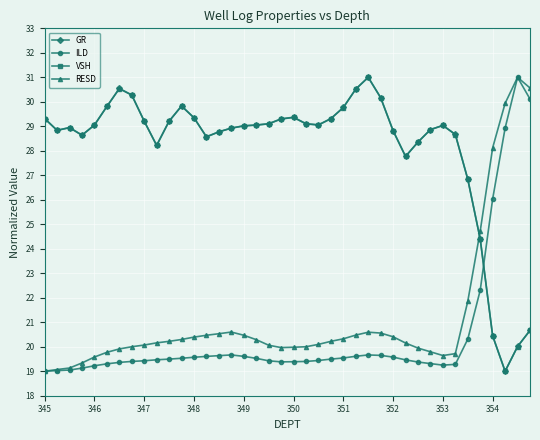

True or false: RESD has more than 1 points higher than both neighbors.

True